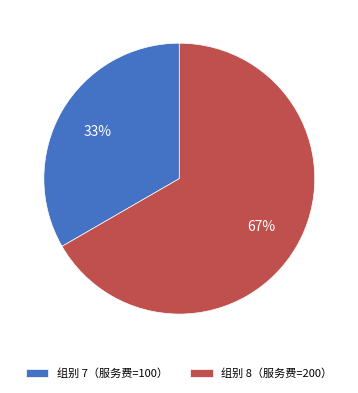

What is the largest slice in the pie chart?

组别 8（服务费=200）